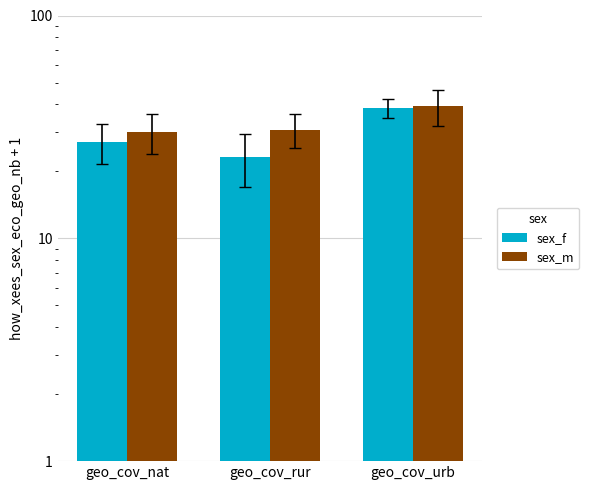

What is the label of the 2nd bar from the right?

geo_cov_rur